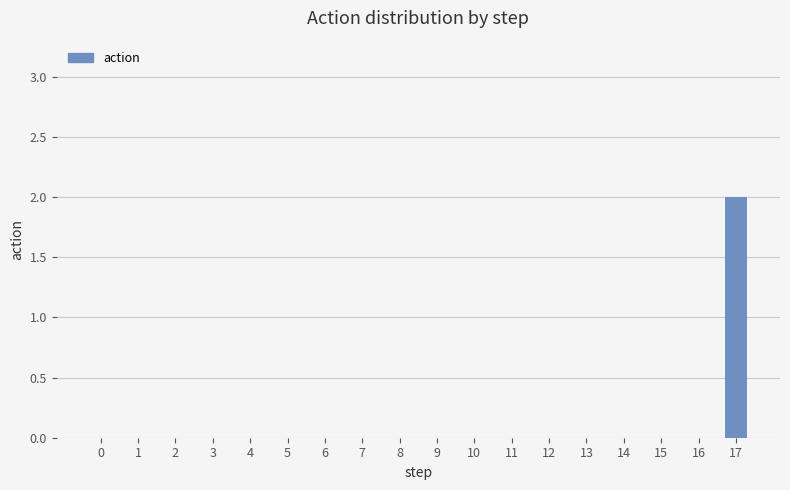

Is it true that the value at 17 is 3?

False